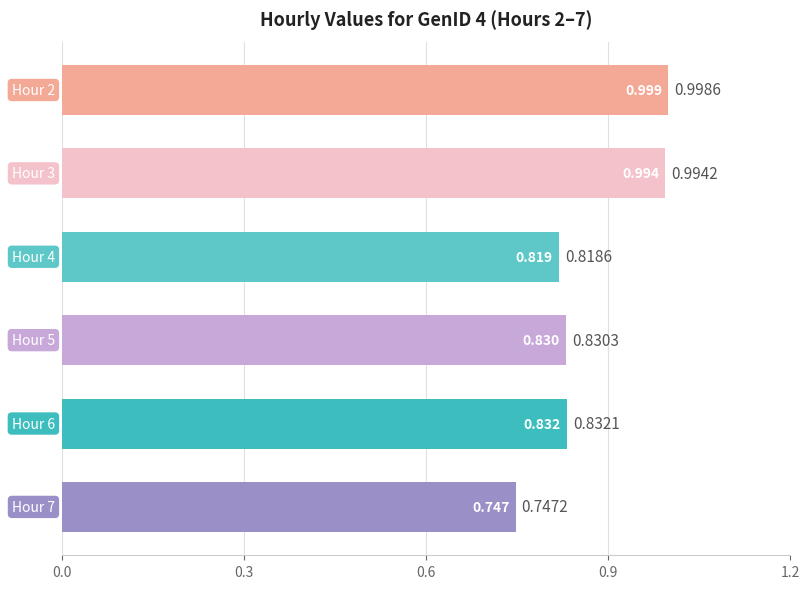

Which label corresponds to the smallest value in the chart?

Hour 7